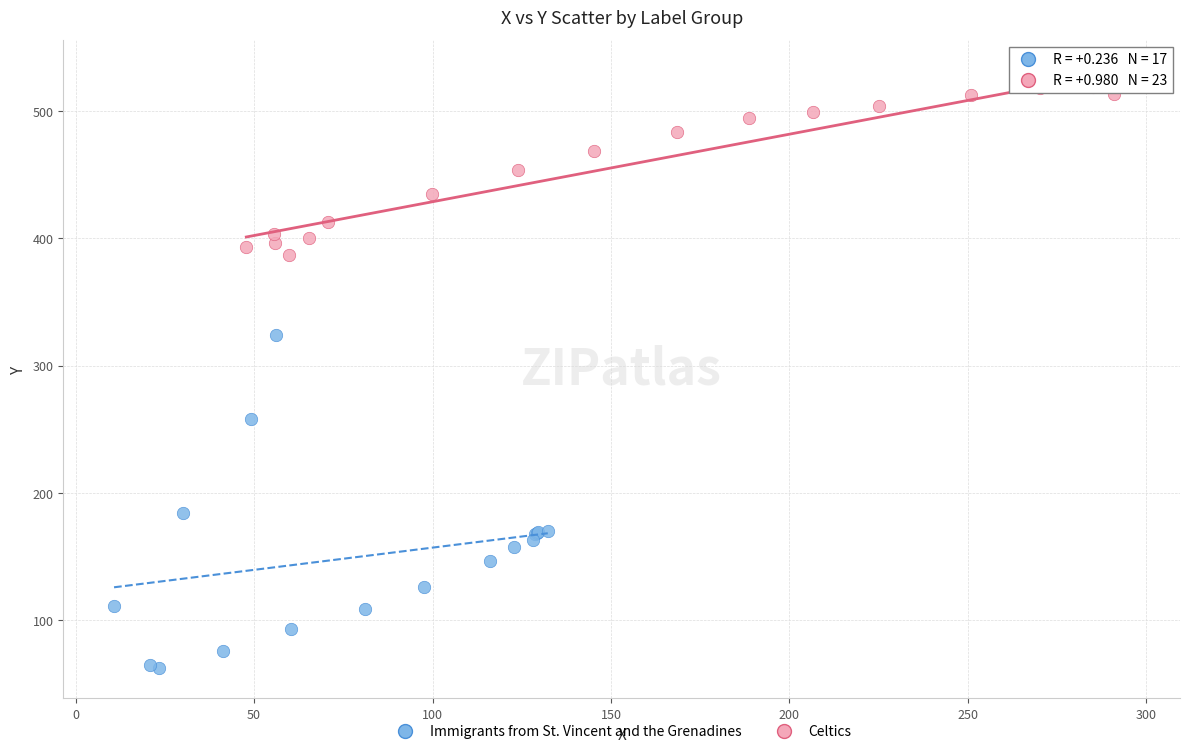

Which series reaches the maximum Y coordinate?

Celtics